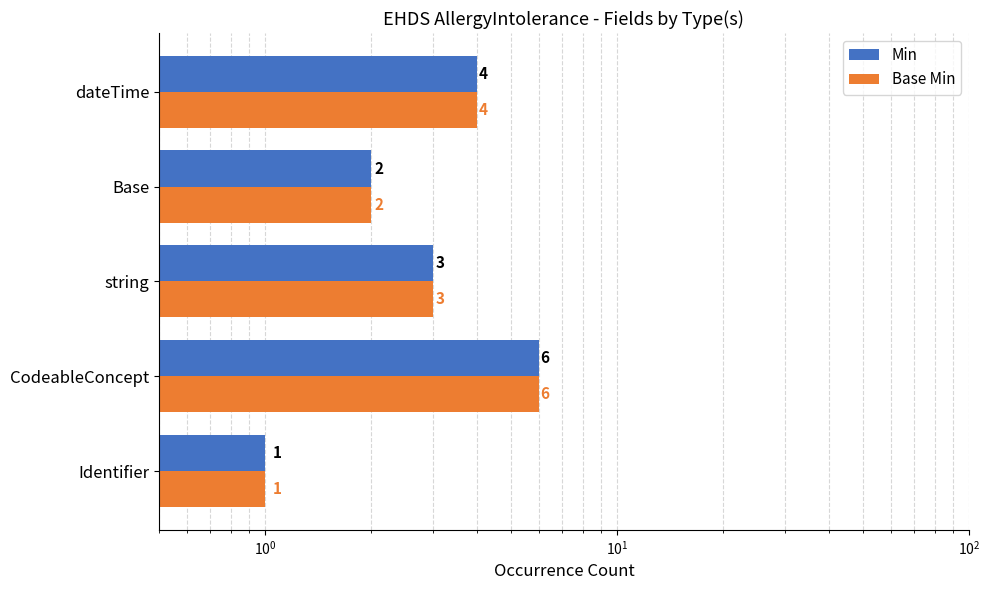

What is the approximate value of Base Min at Identifier?

1